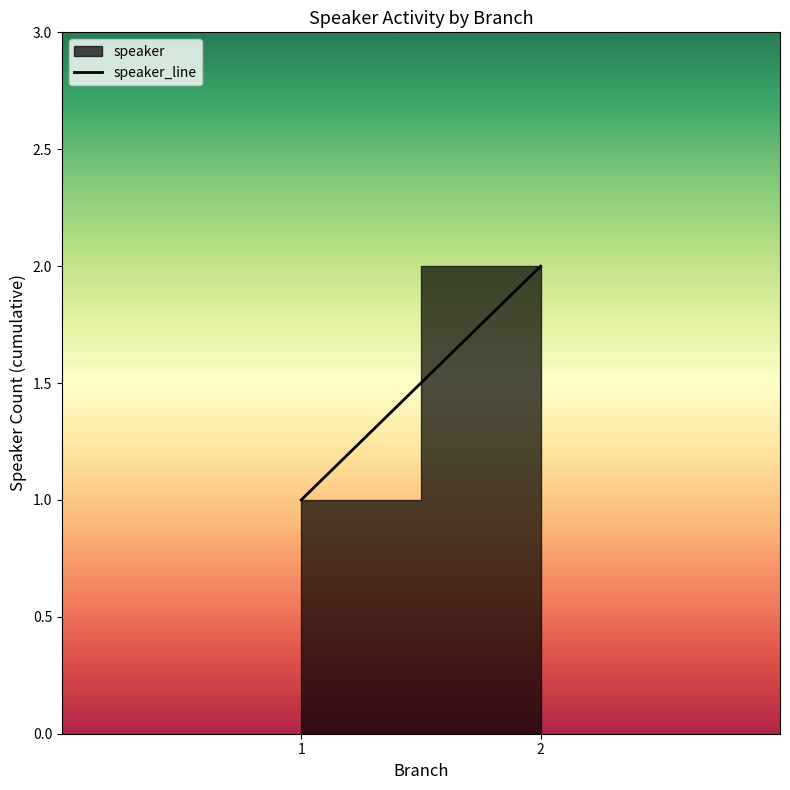

What is the value of the 1st point from the left?

1